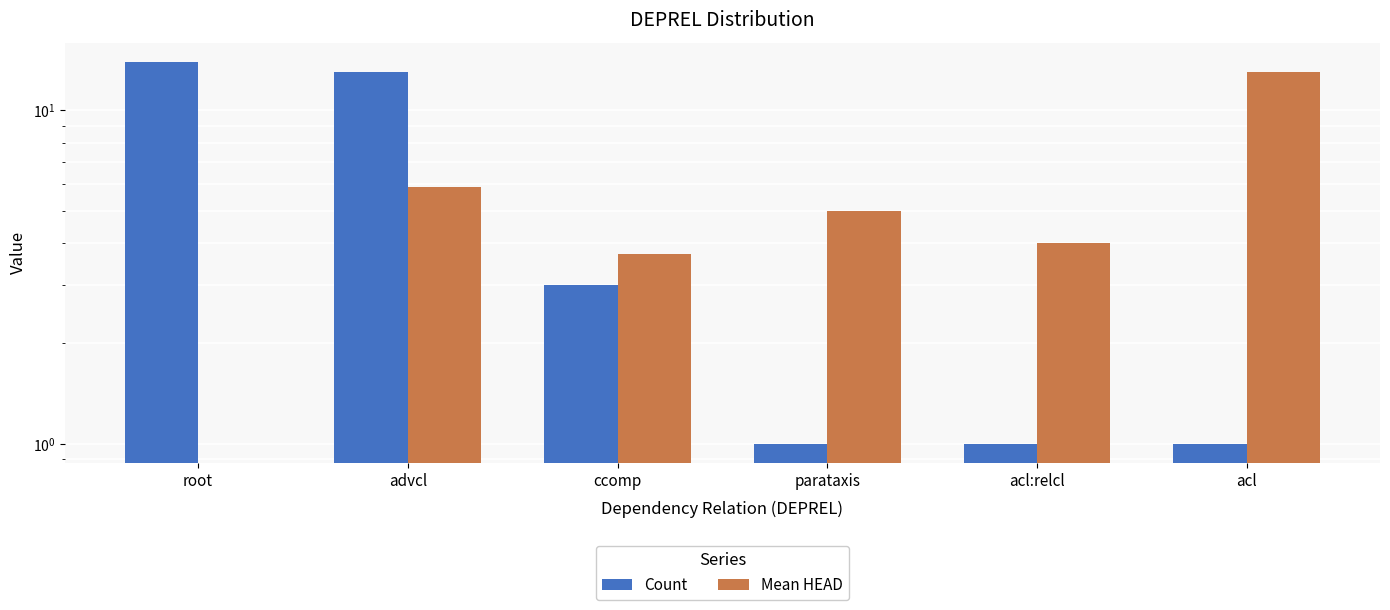

At which label does Mean HEAD first exceed 5?

advcl